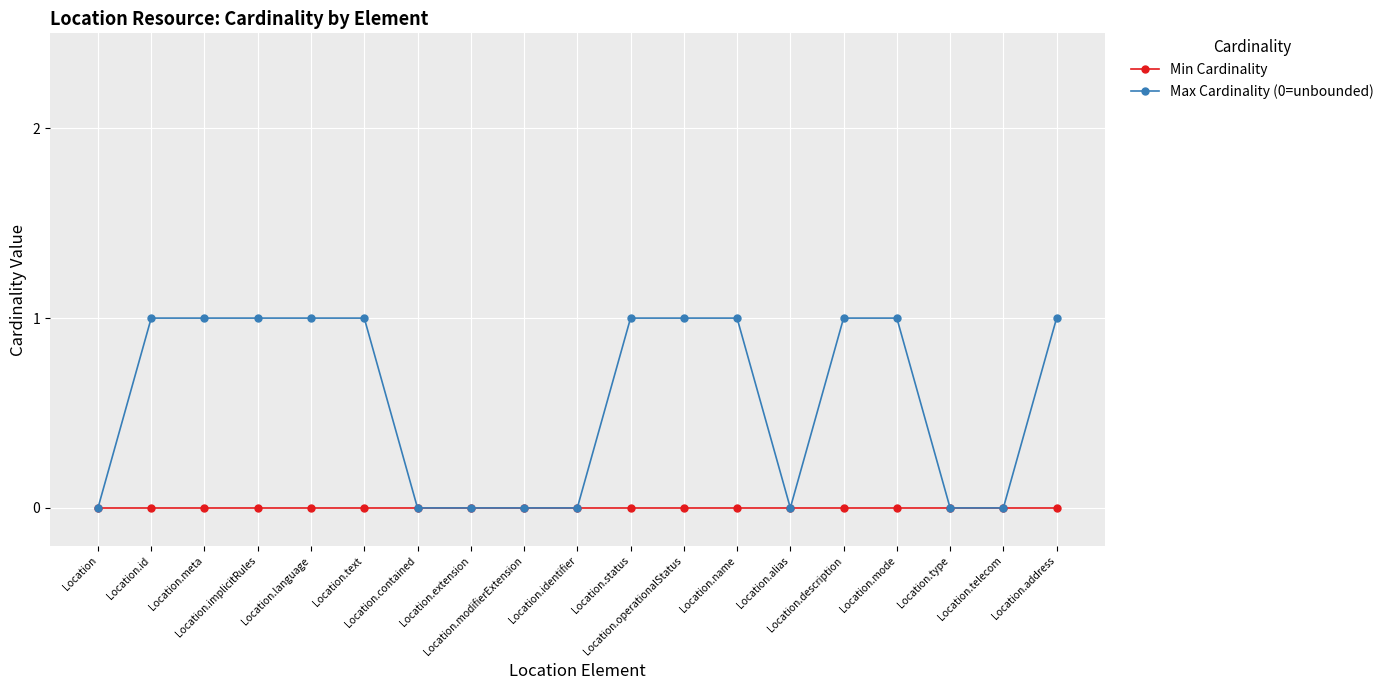

Is the value of Max Cardinality (0=unbounded) at Location.description greater than the value of Min Cardinality at Location.status?

Yes